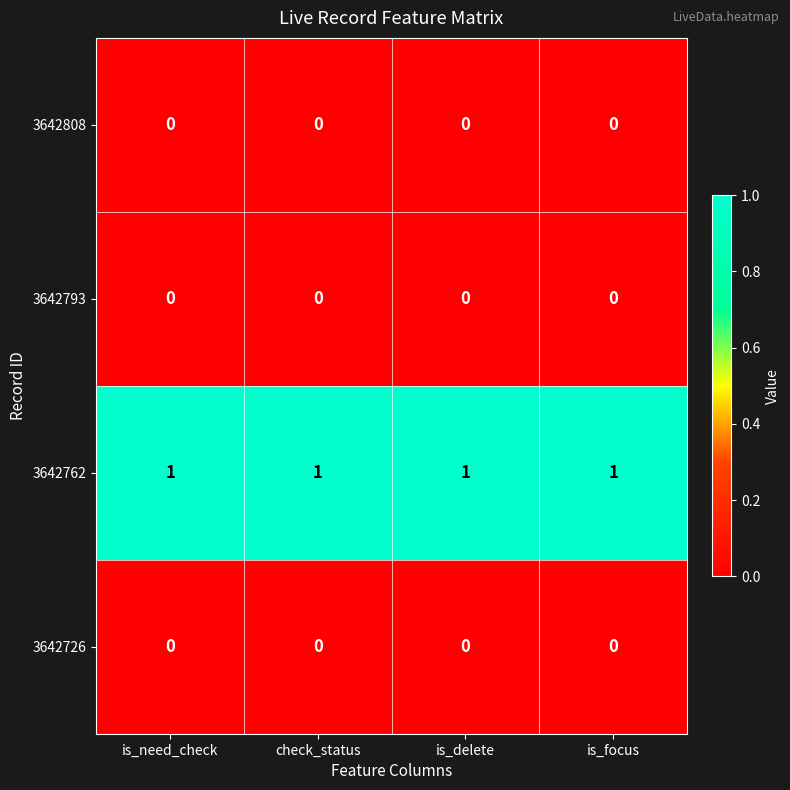

The 3642762 series shows 1 at is_focus. True or false?

True